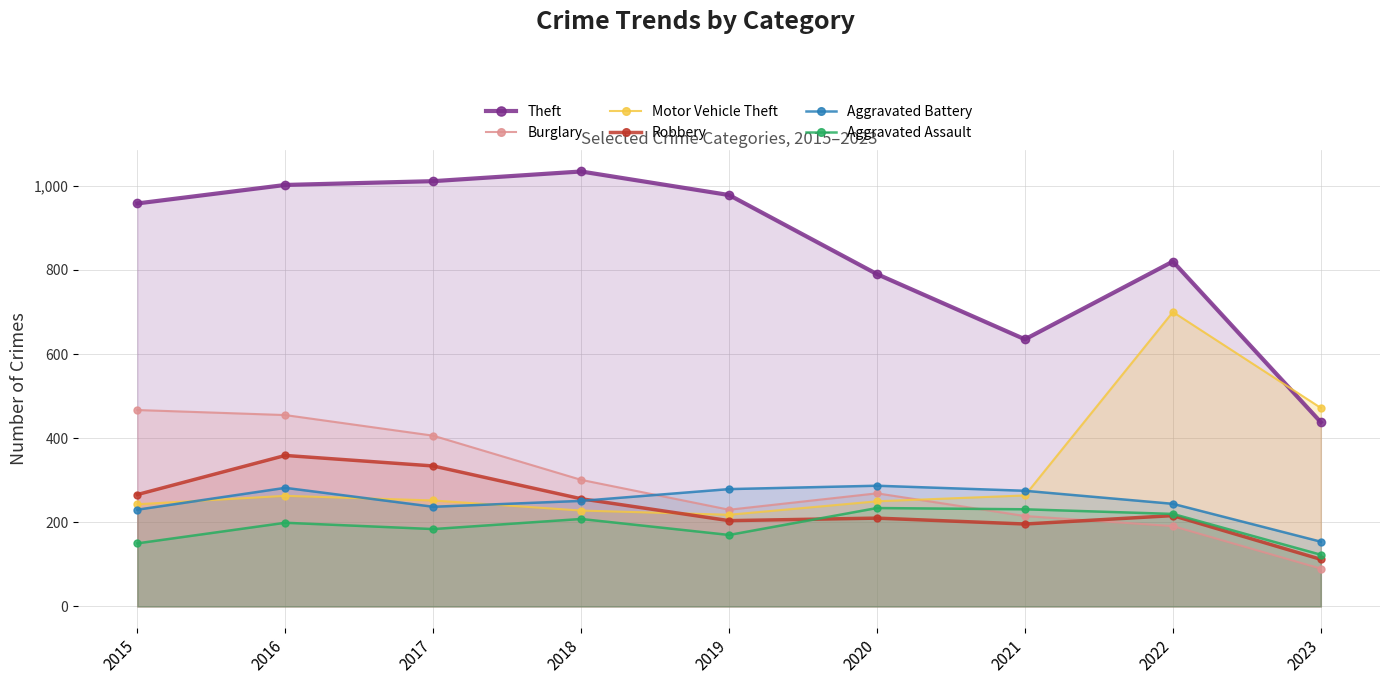

What is the total value across all series at 2020?

2040